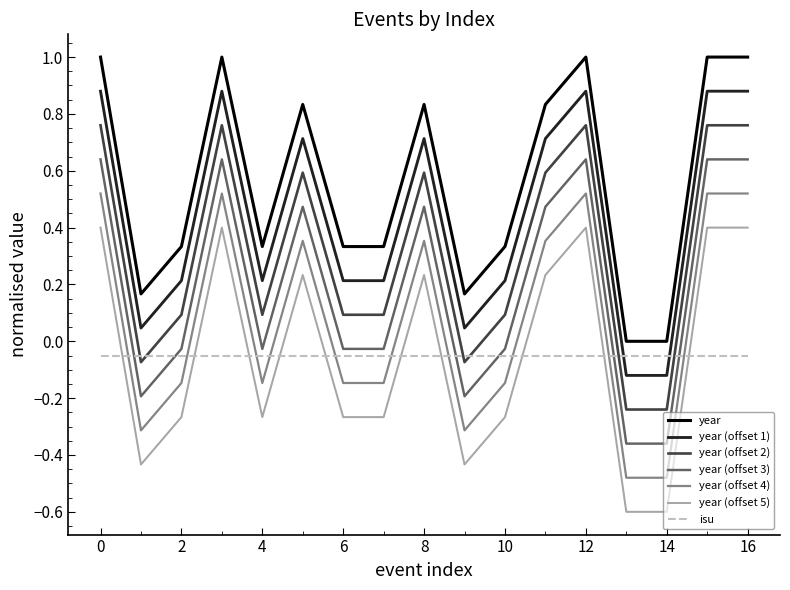

List the series in order of their peak value, lowest first.

isu, year (offset 5), year (offset 4), year (offset 3), year (offset 2), year (offset 1), year